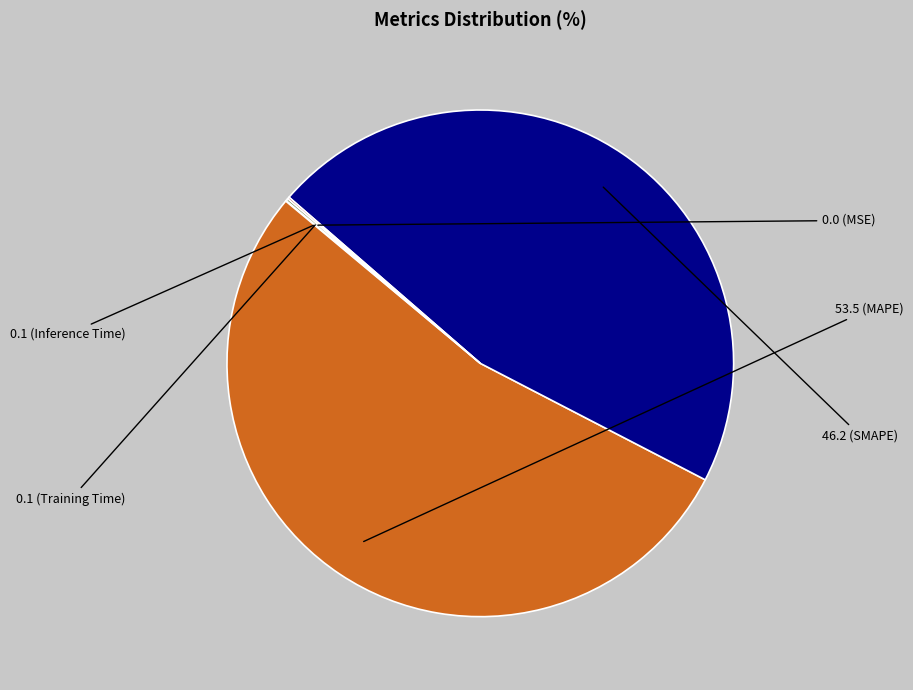

Is there any slice that represents more than half of the pie?

Yes